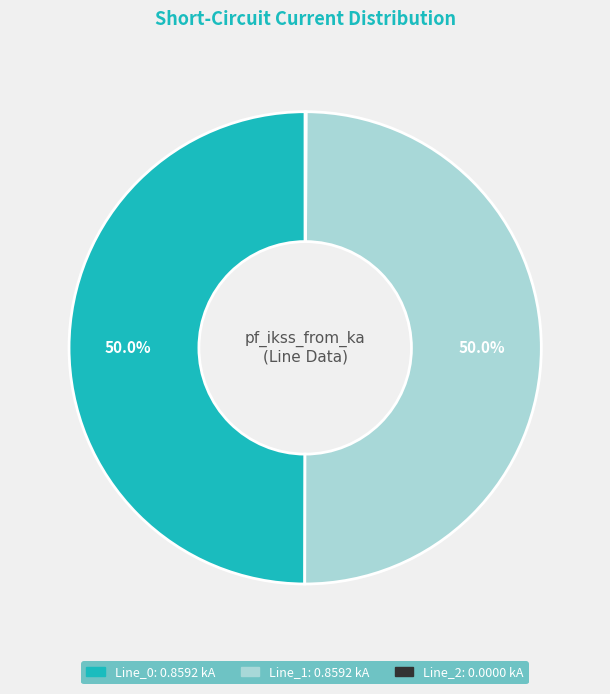

Combined, do Line_1 and Line_0 account for over 50%?

Yes